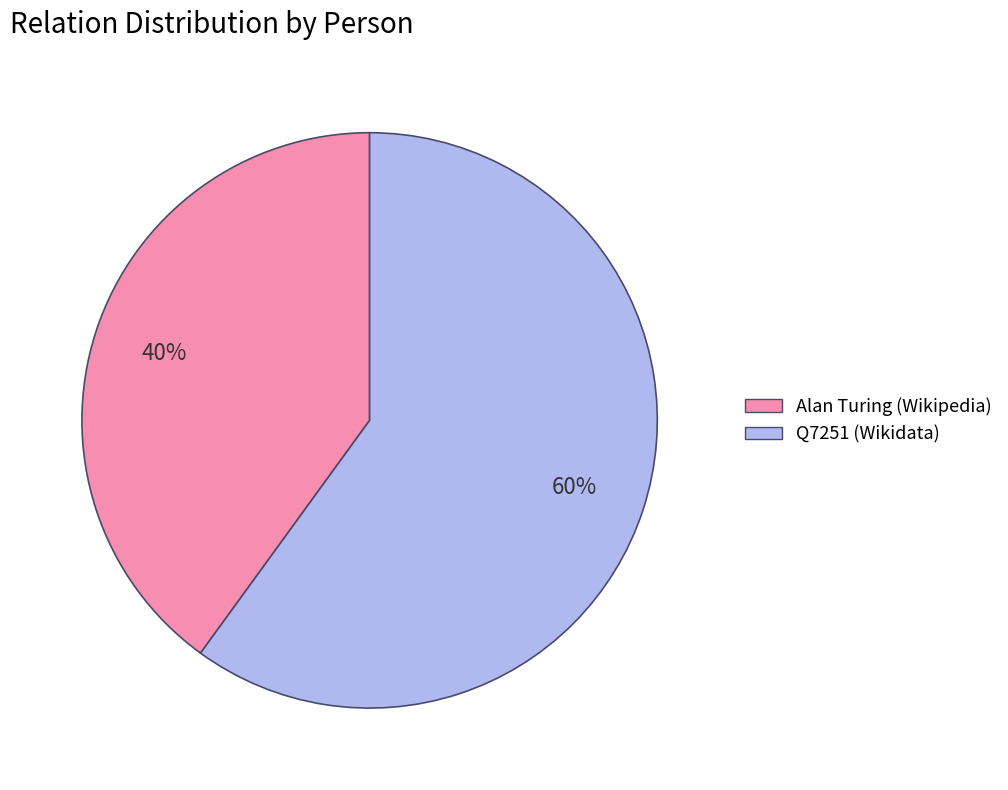

What percentage is the Alan Turing (Wikipedia) slice, to the nearest percent?

40%